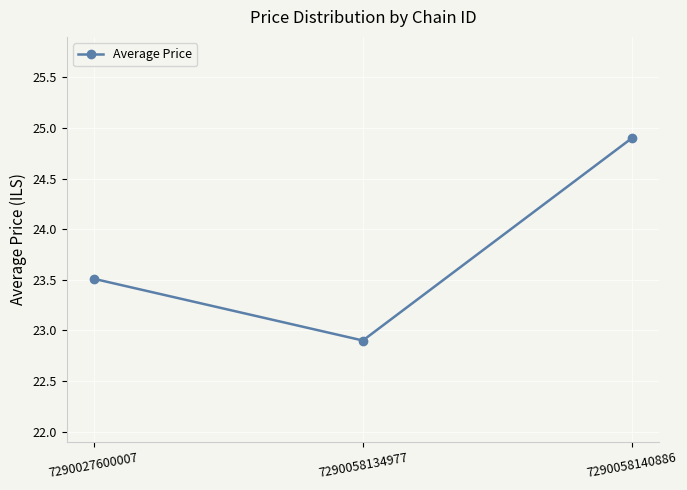

What is the greatest value displayed?

24.9